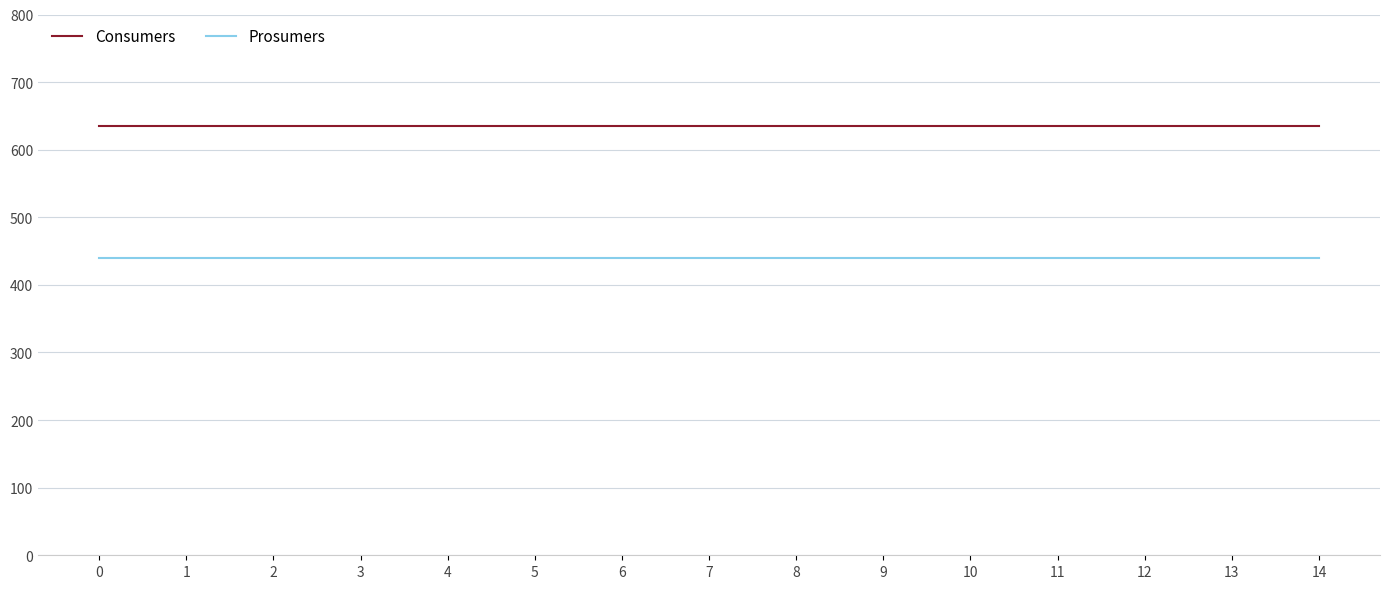

Reading left to right, extract all data points from this chart.

Consumers: 0=635	1=635	2=635	3=635	4=635	5=635	6=635	7=635	8=635	9=635	10=635	11=635	12=635	13=635	14=635
Prosumers: 0=440	1=440	2=440	3=440	4=440	5=440	6=440	7=440	8=440	9=440	10=440	11=440	12=440	13=440	14=440